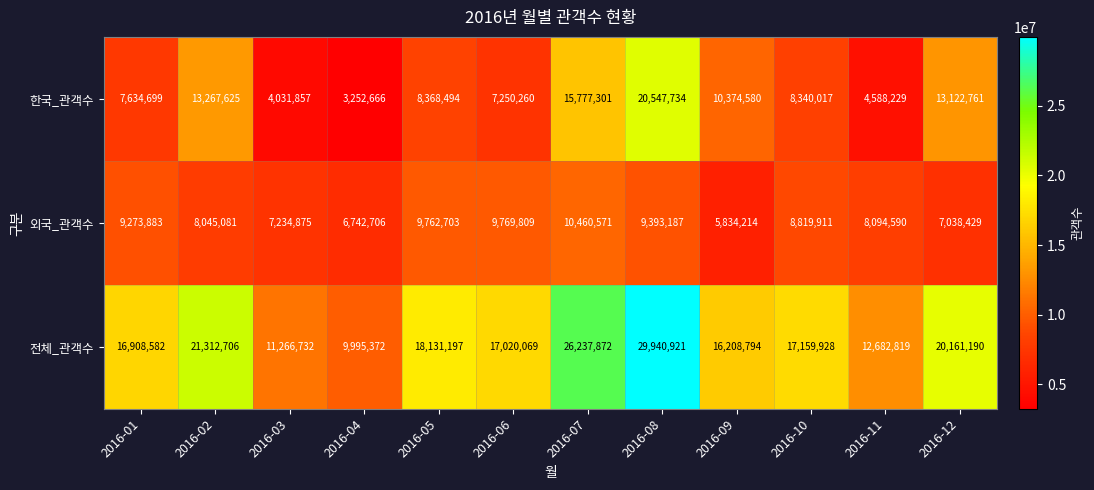

Where is 전체_관객수 nearest to the value 19968146?

2016-12